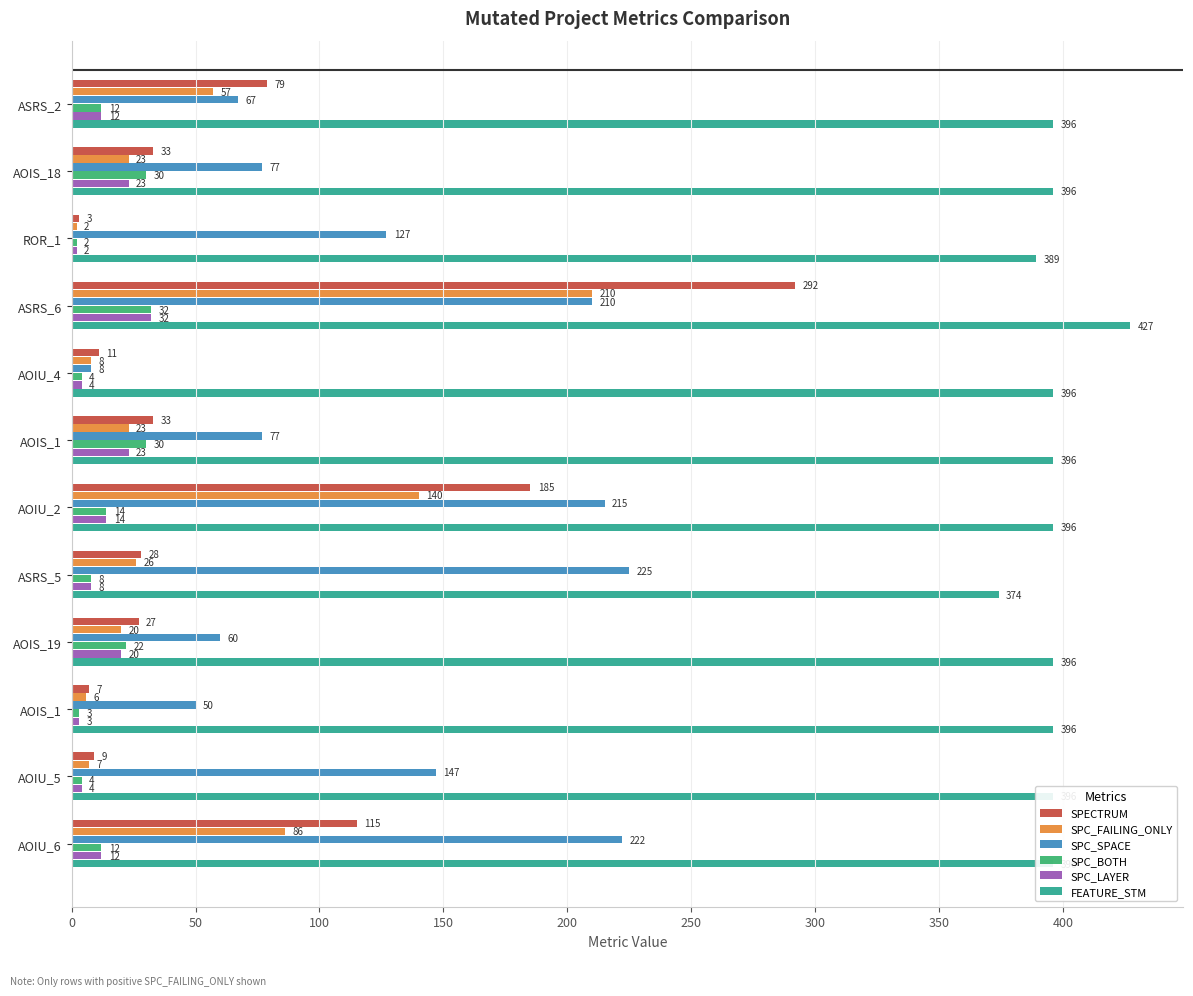

At which label is SPECTRUM closest to 147?

AOIU_6